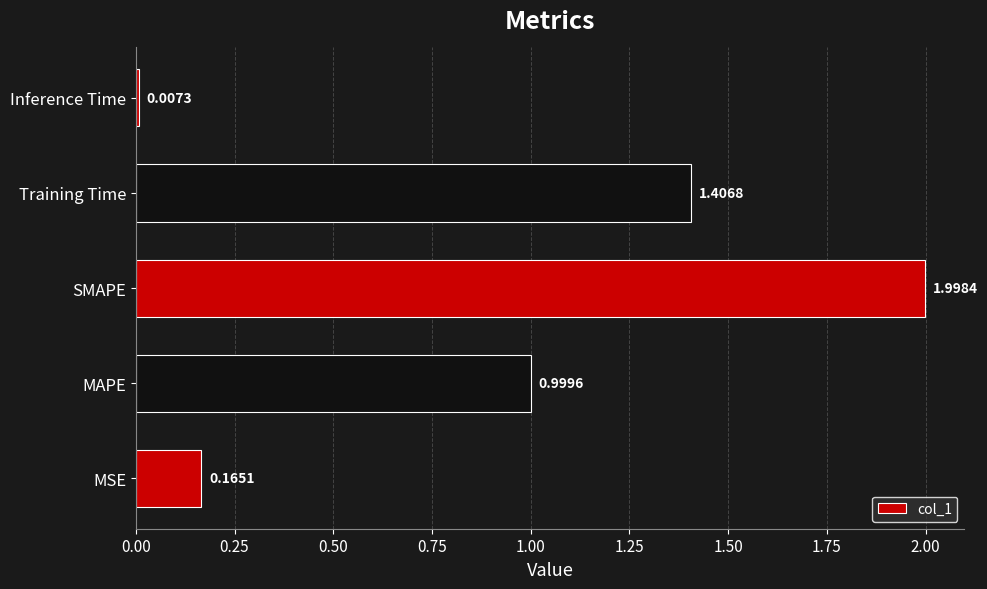

At which category does the chart reach its minimum across all series?

Inference Time